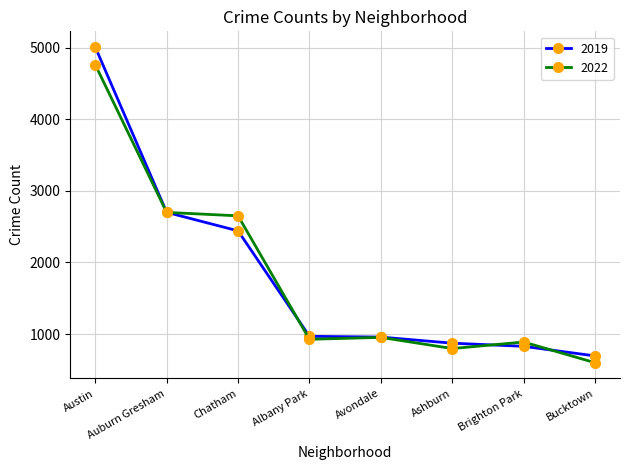

How many categories are shown in the chart?

8